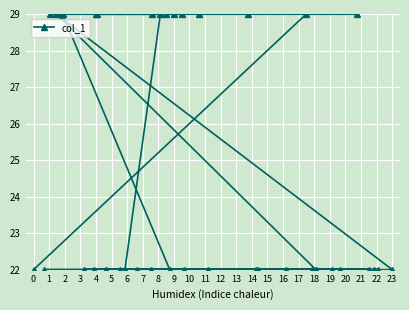

True or false: the data shows 6.6 at 0.

False